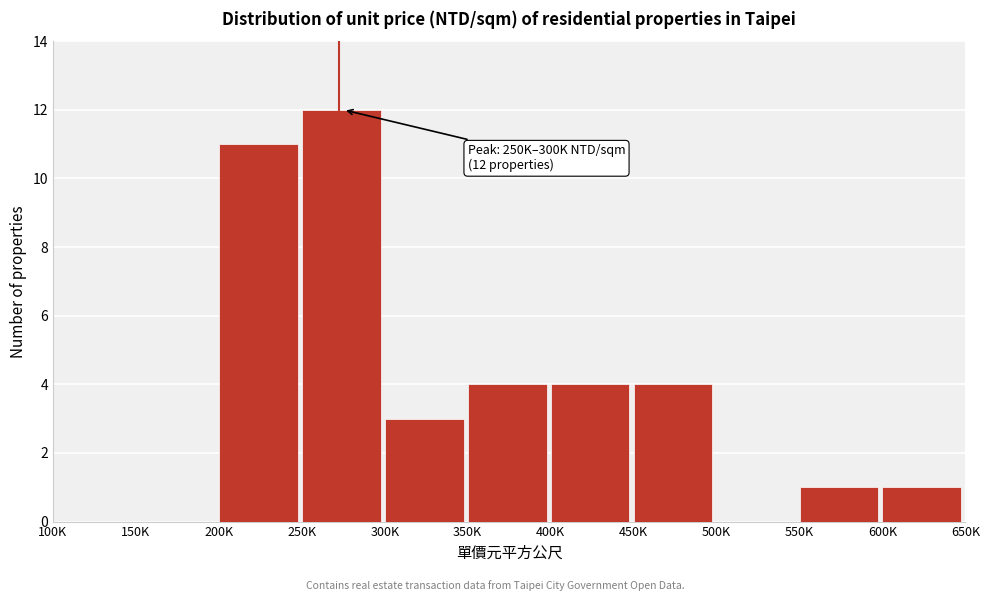

Reading left to right, list all the values displayed in this chart.

100K=0	150K=0	200K=11	250K=12	300K=3	350K=4	400K=4	450K=4	500K=0	550K=1	600K=1